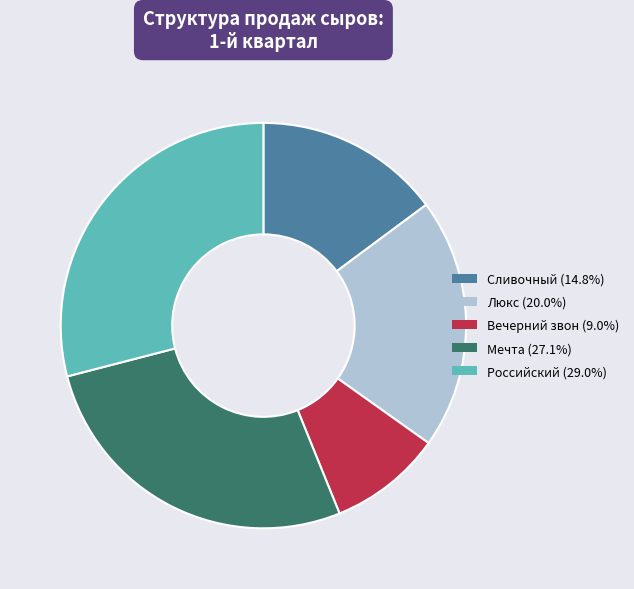

Combined, do Вечерний звон and Российский account for over 50%?

No